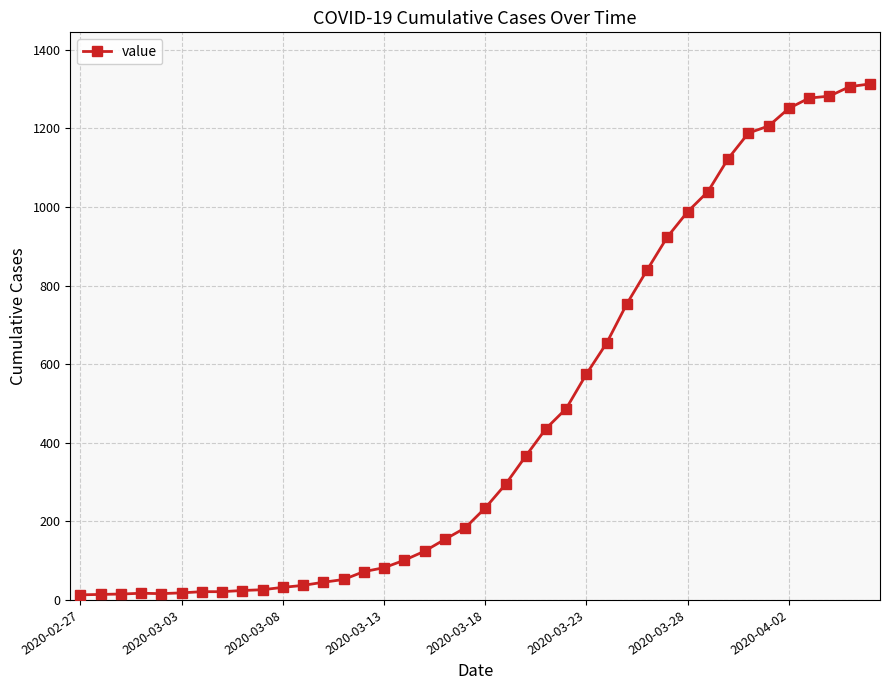

What is the maximum value shown in the chart?

1313